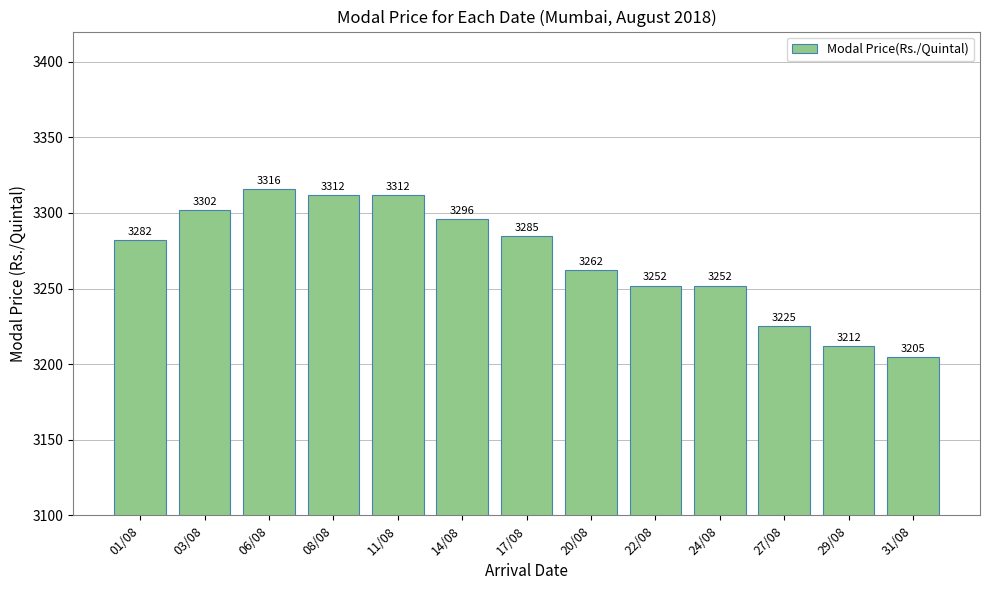

What is the change in value from 24/08 to 27/08?

-27